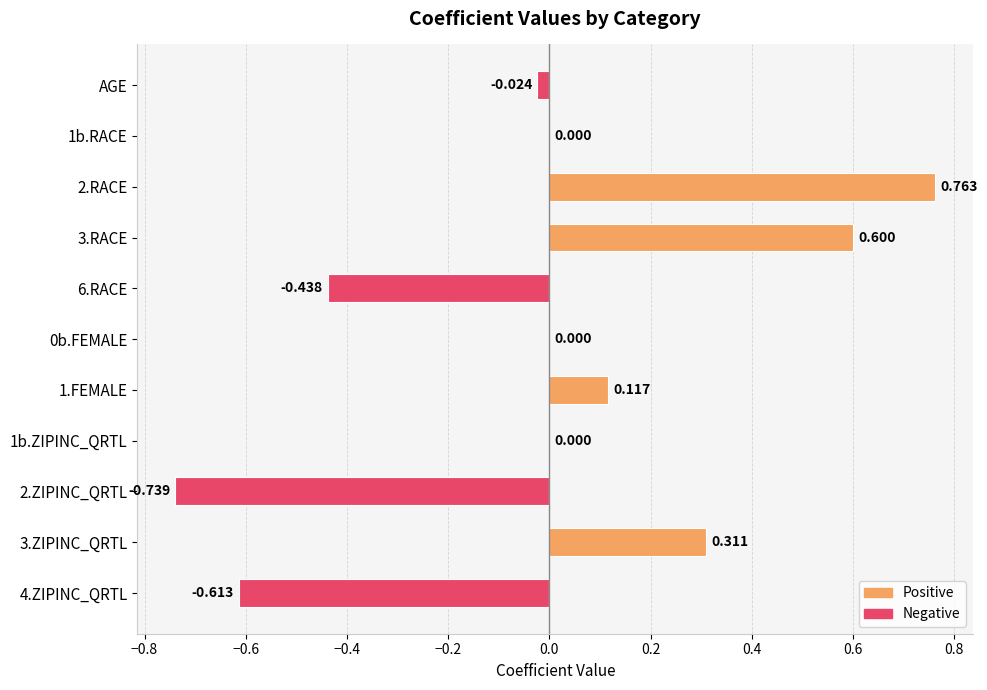

What is the minimum value shown in the chart?

-0.7